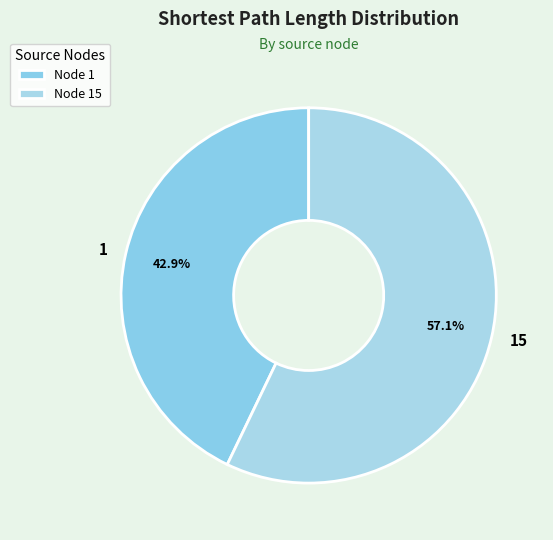

How many slices are in this pie chart?

2